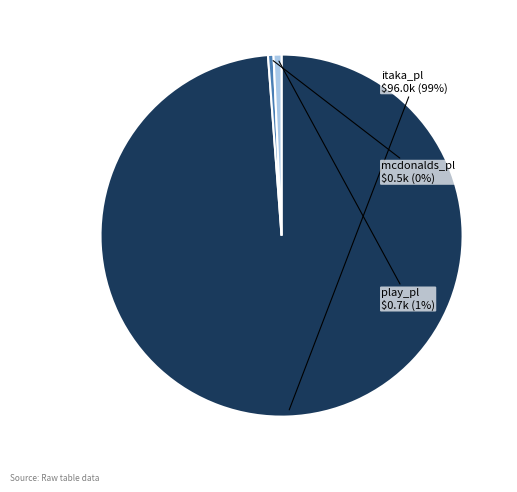

To the nearest percent, what is the combined percentage of itaka_pl and mcdonalds_pl?

99%